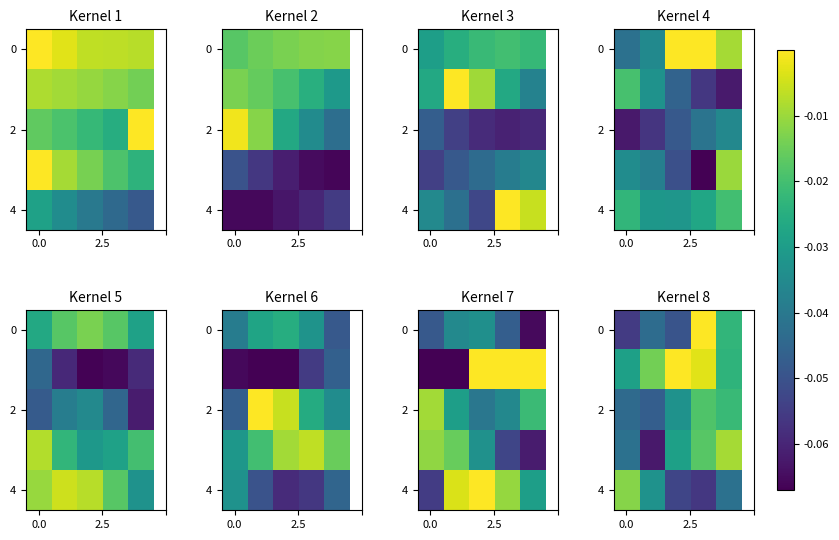

How many data points does each series have?

5